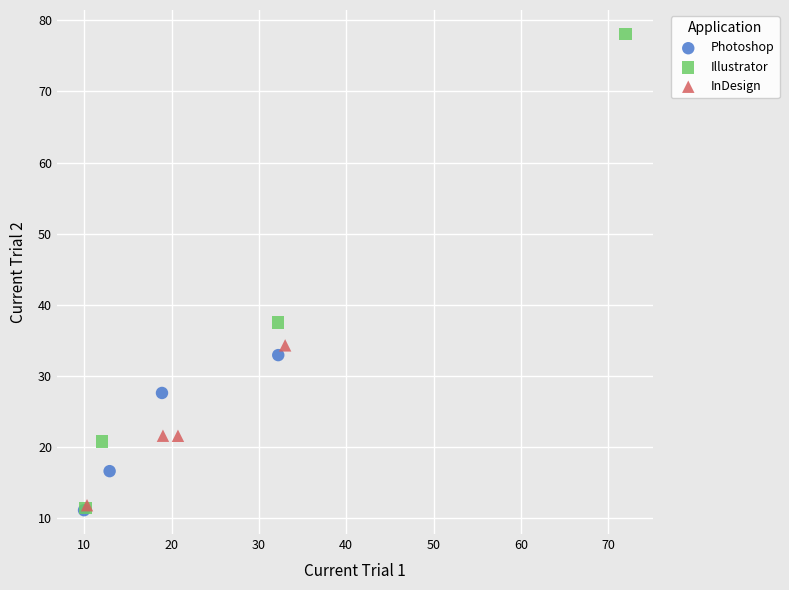

Which series has the widest spread of Y values?

Illustrator